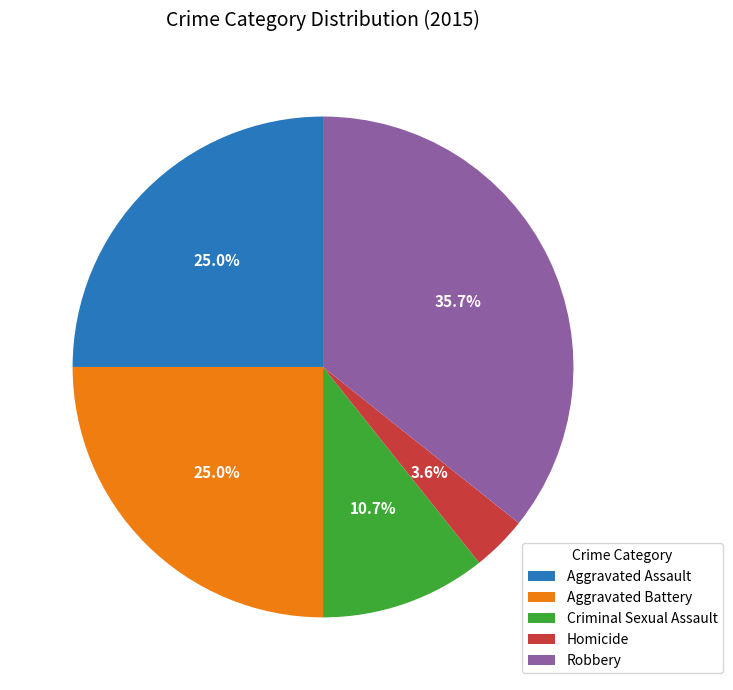

Is there a majority slice in this chart?

No